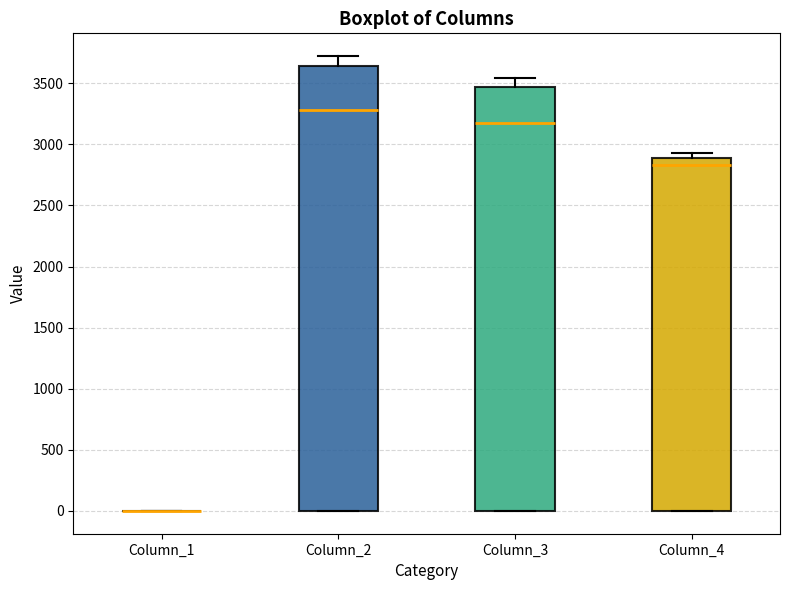

Reading left to right, transcribe this box plot: for each box, give where its median line is, the range the box spans, and where its two whiskers end, as read against the y-axis. The values are not printed on the chart, so give them approximately, as read against the axis.

Column_1: box collapsed to a line at 0, whiskers 0 to 0
Column_2: median 3300, box 0 to 3650, whiskers 0 to 3700
Column_3: median 3150, box 0 to 3450, whiskers 0 to 3550
Column_4: median 2850, box 0 to 2900, whiskers 0 to 2950